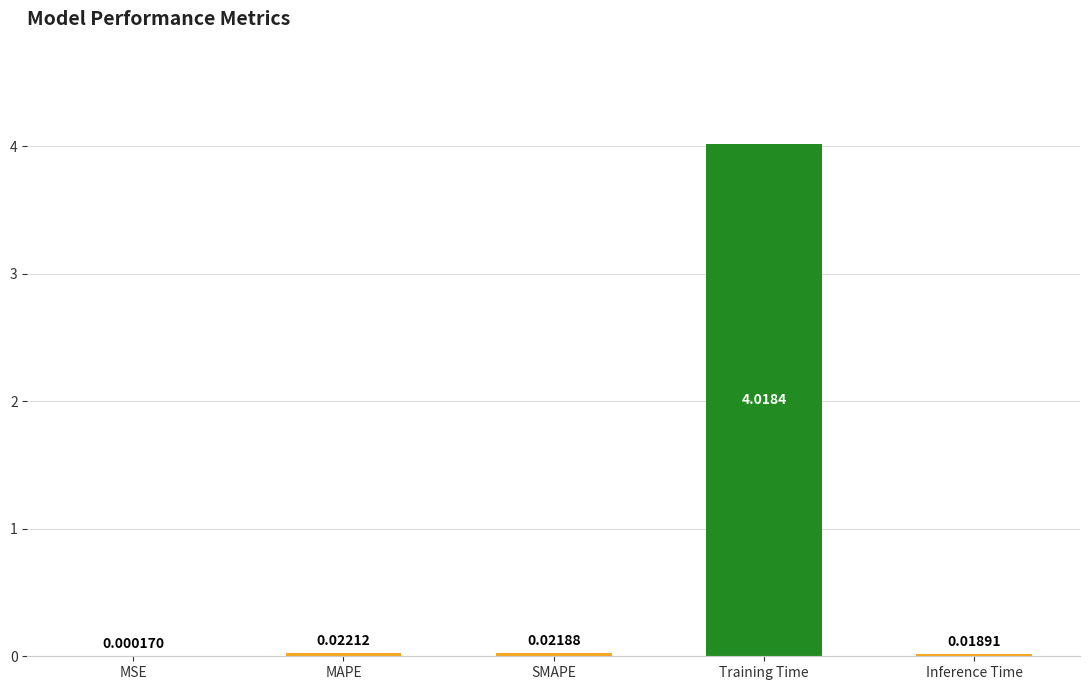

At which label is the value closest to 2?

MAPE